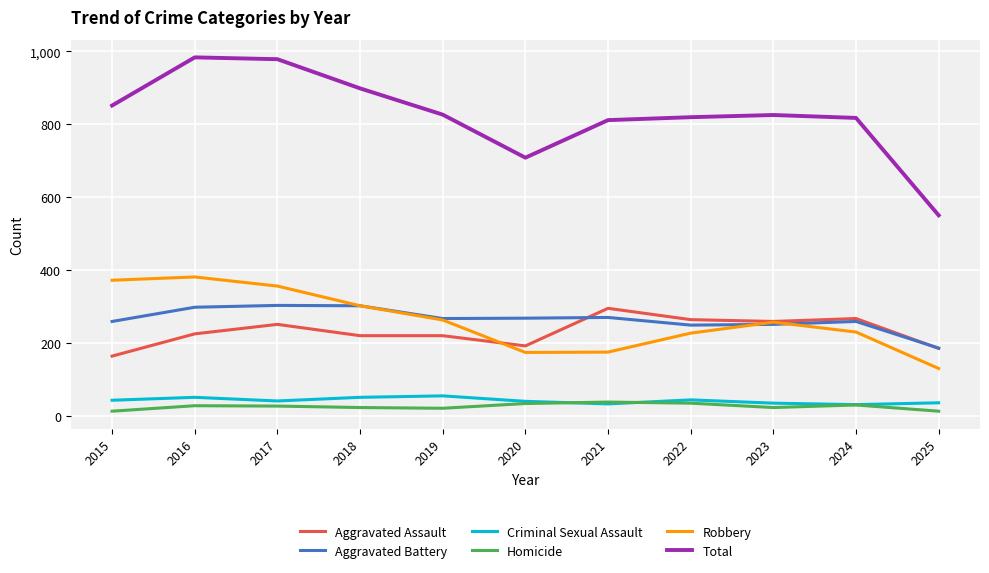

Which series has the largest total across all categories?

Total